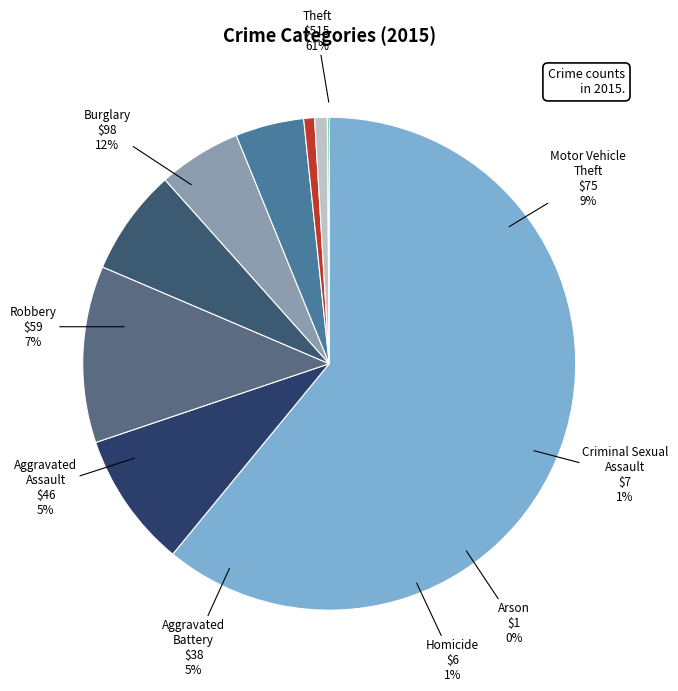

Is Theft the majority of the pie?

Yes